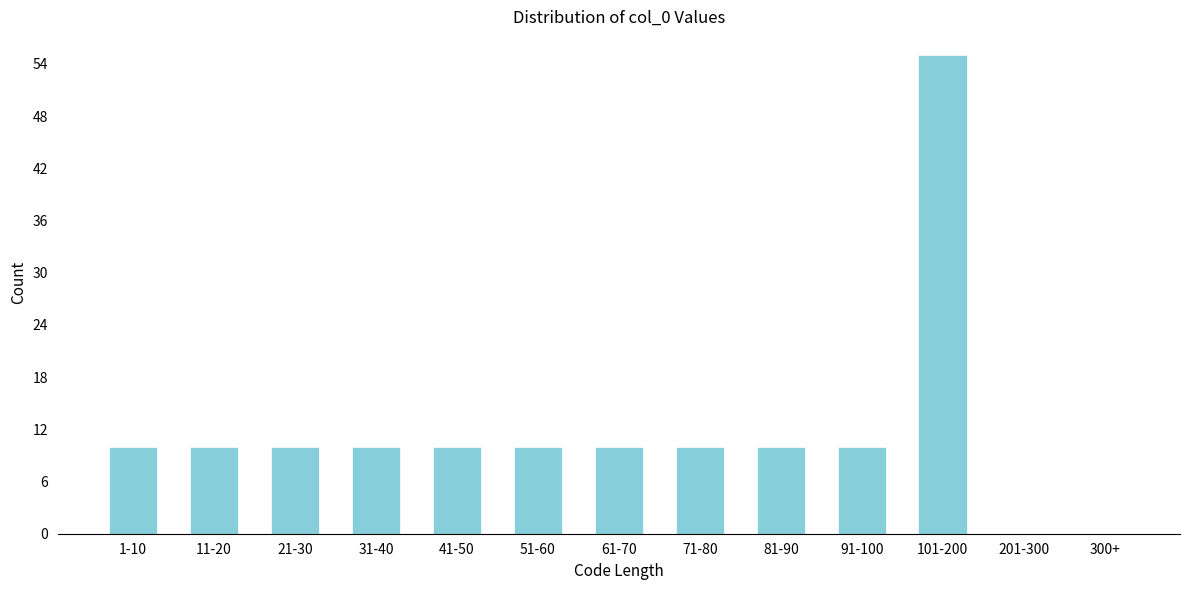

Reading left to right, extract all data points from this chart.

1-10=10	11-20=10	21-30=10	31-40=10	41-50=10	51-60=10	61-70=10	71-80=10	81-90=10	91-100=10	101-200=55	201-300=0	300+=0